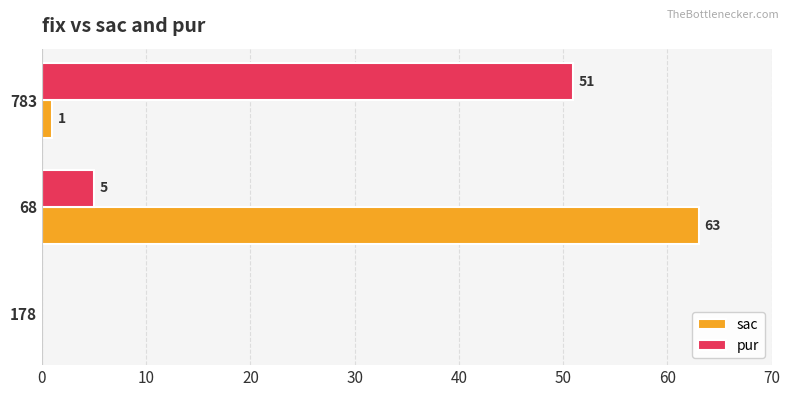

Which category has the highest value across all series?

68